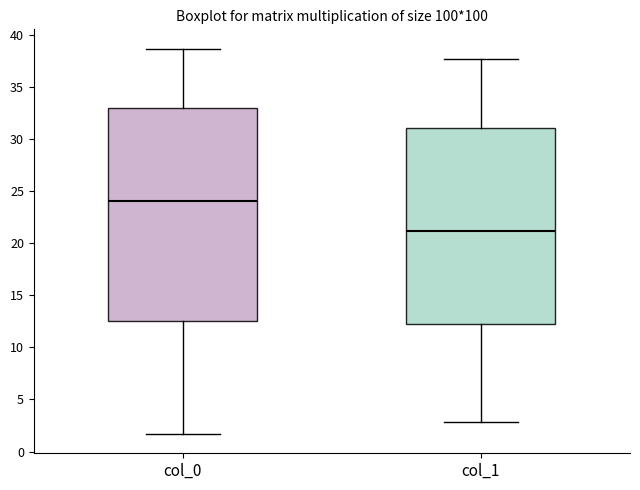

Which box's median line is the highest?

col_0